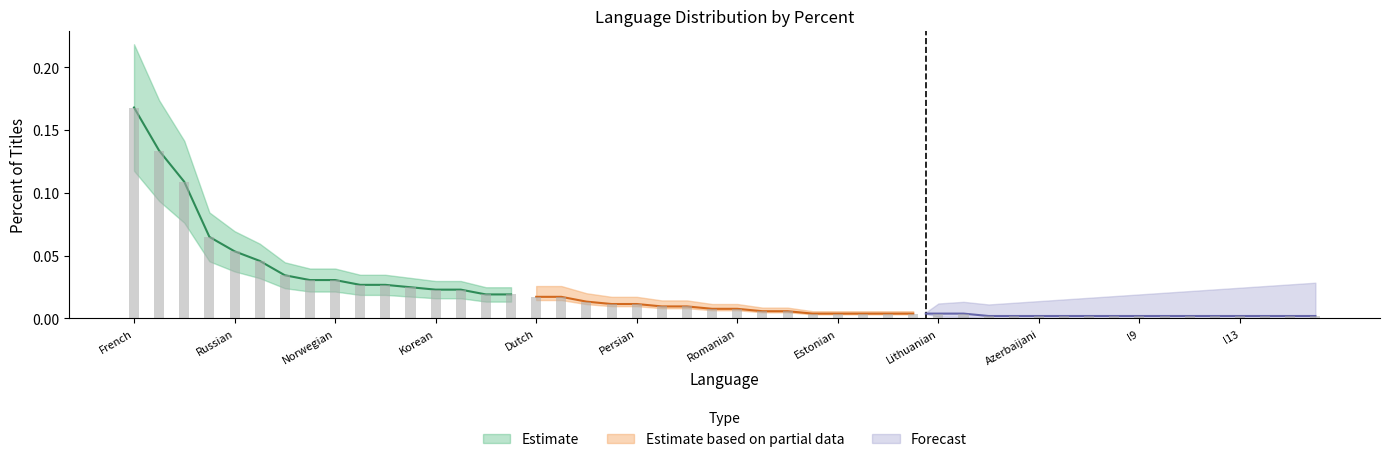

What is the sum of all Estimate based on partial data values?

0.1